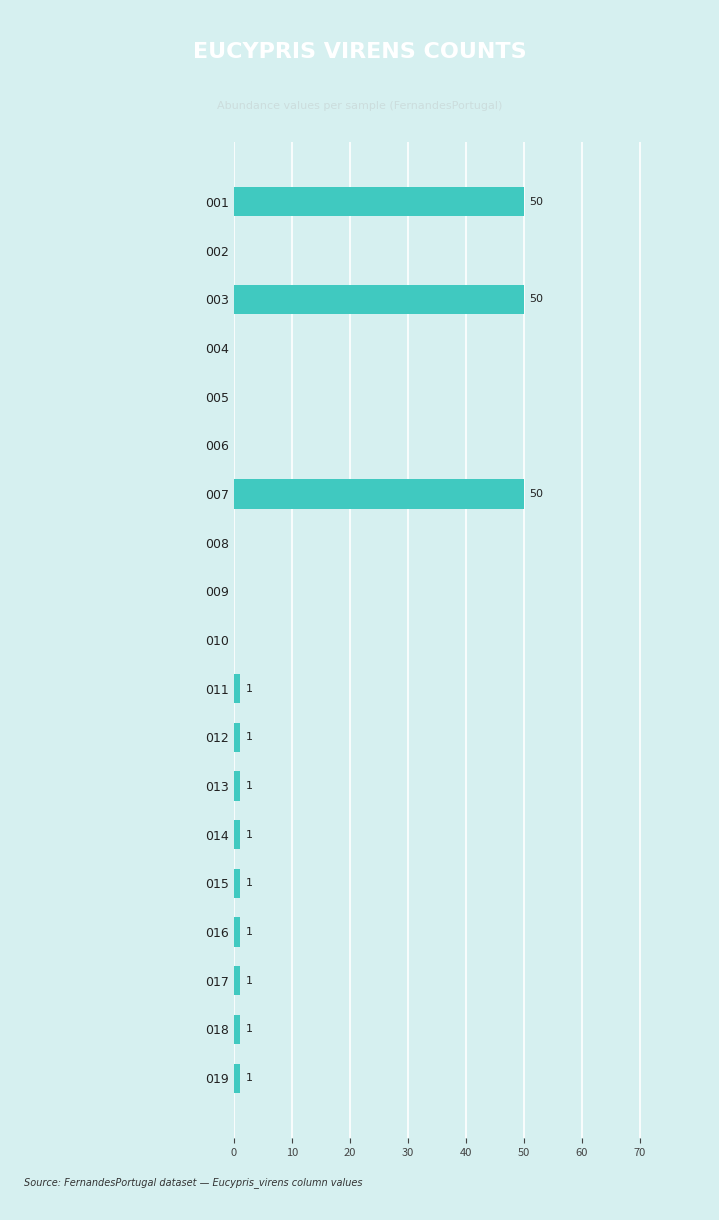

How many data points does each series have?

19